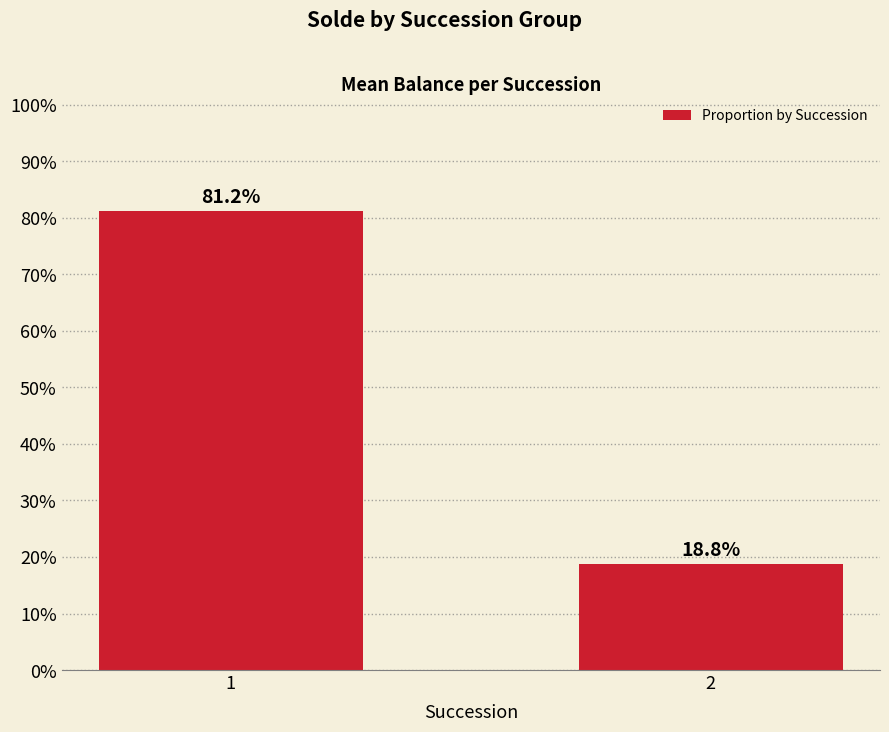

What is the smallest value displayed?

0.2